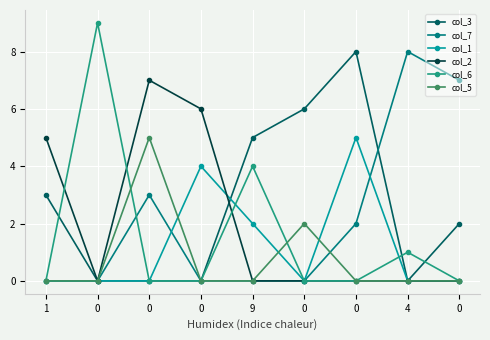

Which series has the largest total across all categories?

col_3